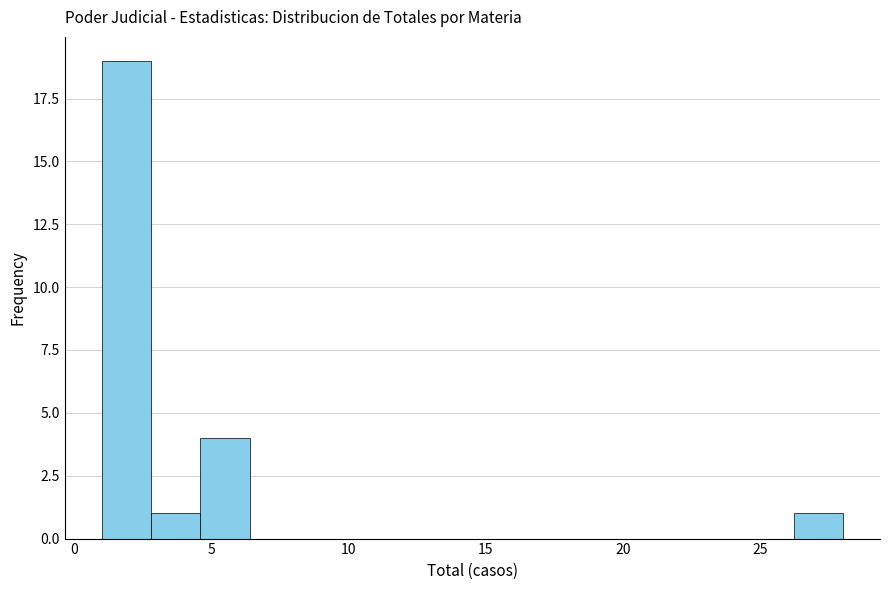

Read against the x-axis, roughly where is the centre of the tallest bar?

2.0